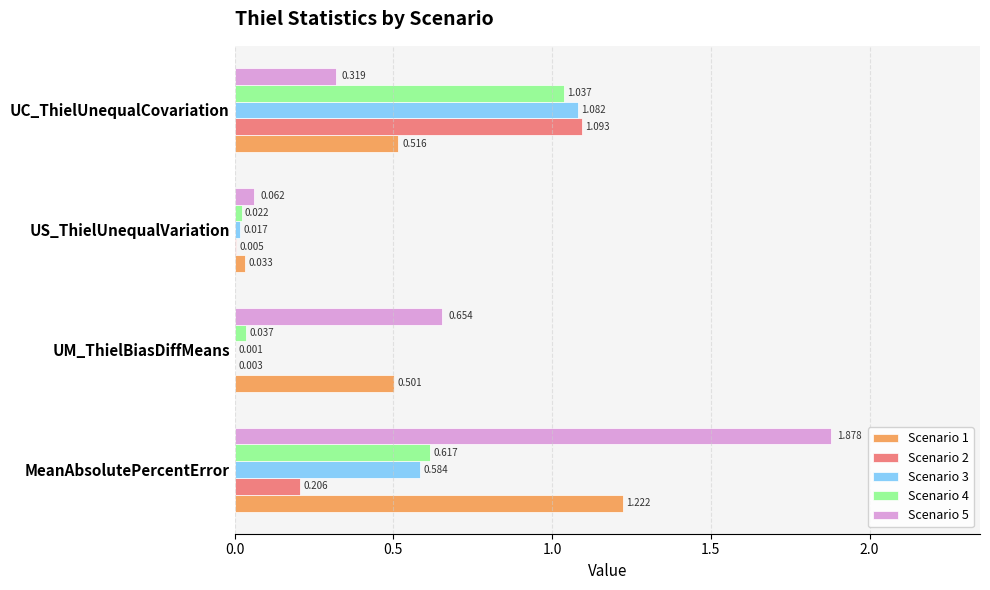

Which label corresponds to the largest value in the chart?

MeanAbsolutePercentError